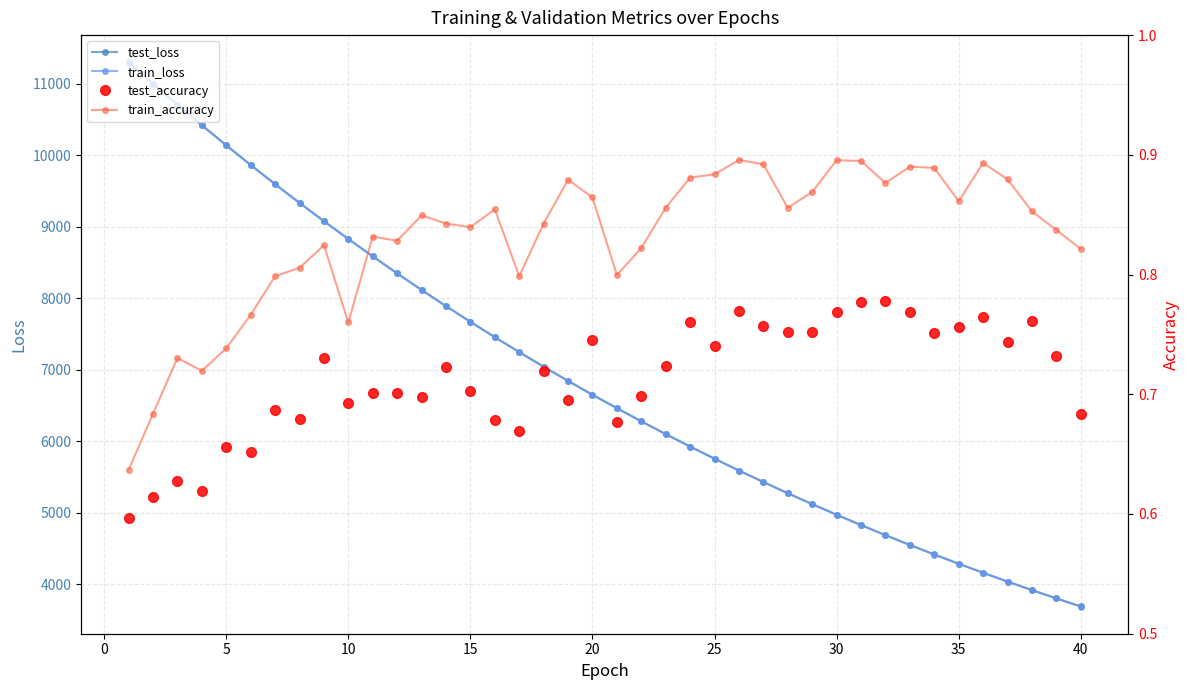

What is the maximum value for test_loss?

11302.3